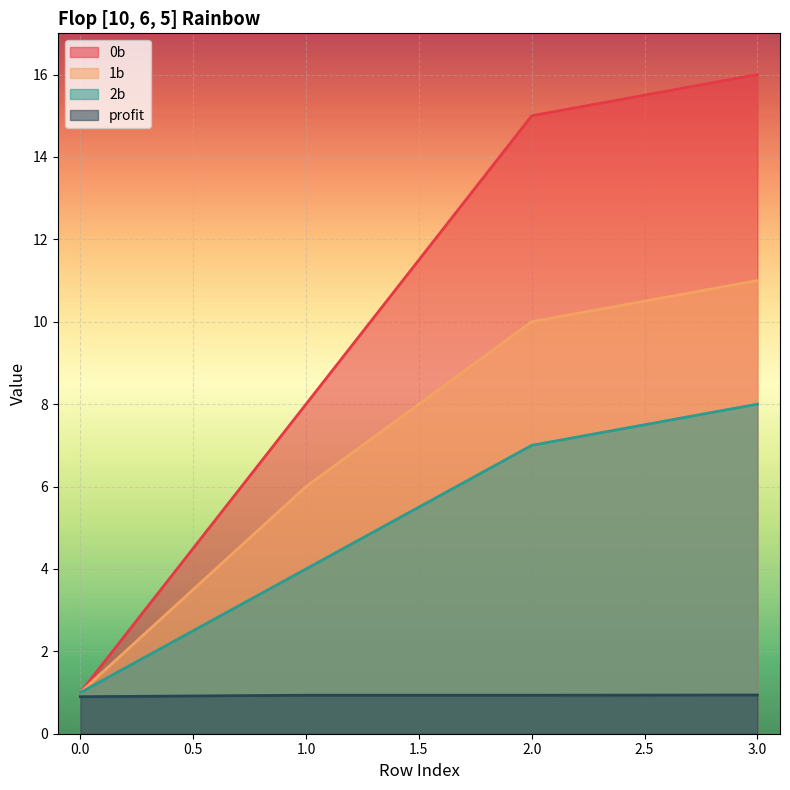

What is the difference between the 2b values at 2 and 1?

3.0